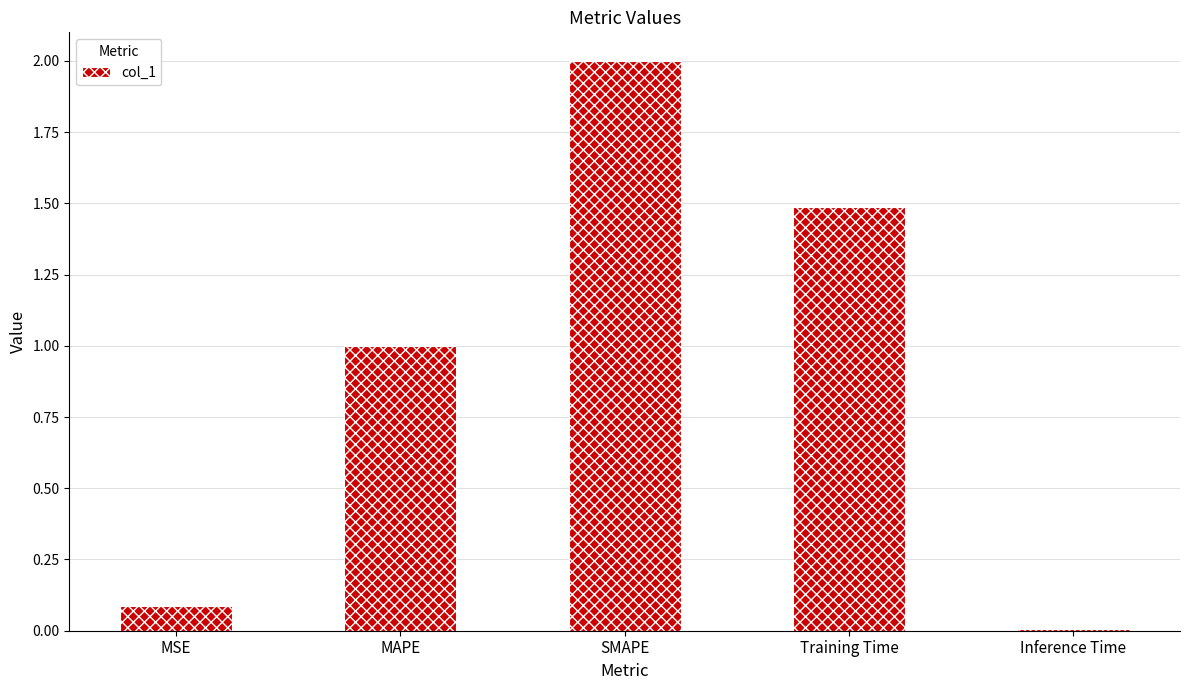

Rank the categories by value from lowest to highest.

Inference Time, MSE, MAPE, Training Time, SMAPE